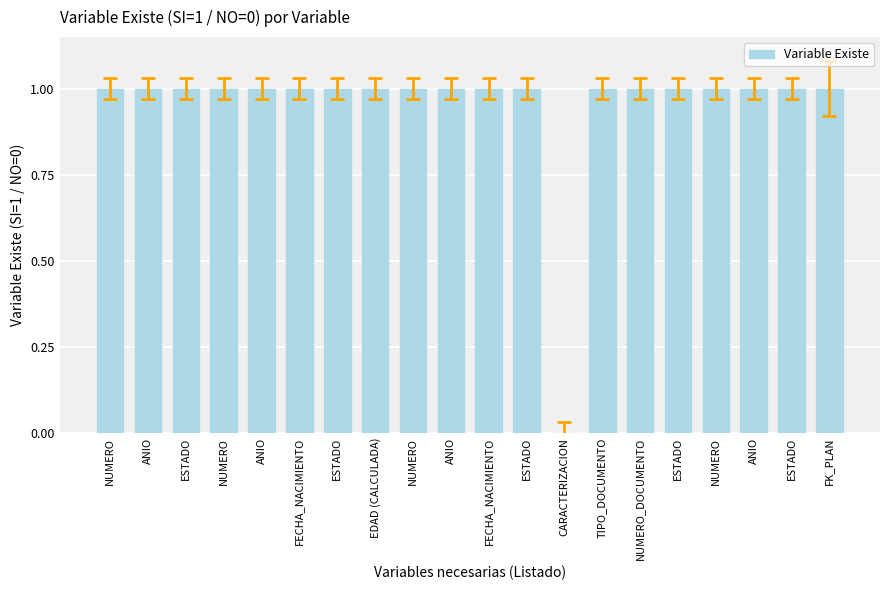

What is the label of the 6th bar from the right?

NUMERO_DOCUMENTO